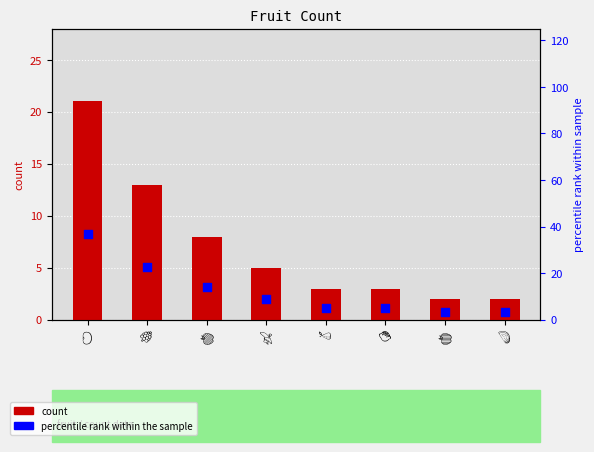

At how many categories does at least one series exceed 22?

2